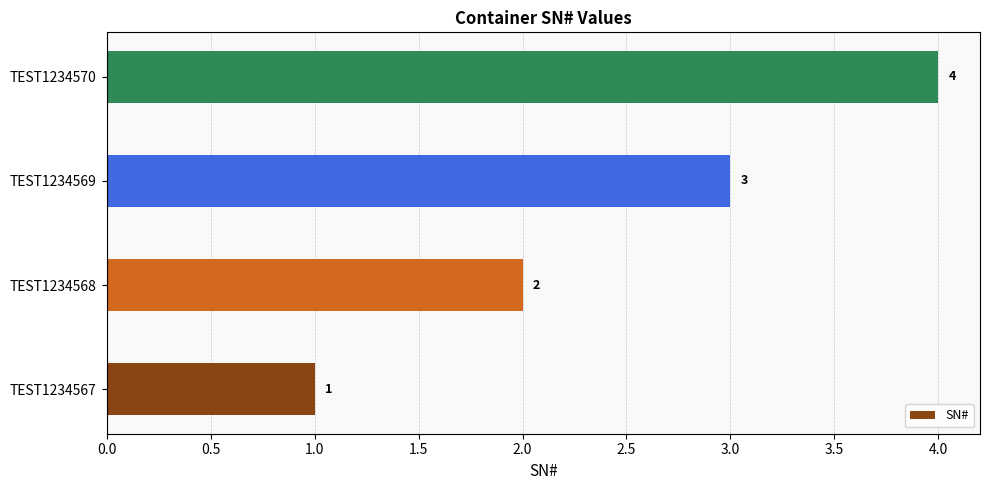

Which label corresponds to the largest value in the chart?

TEST1234570